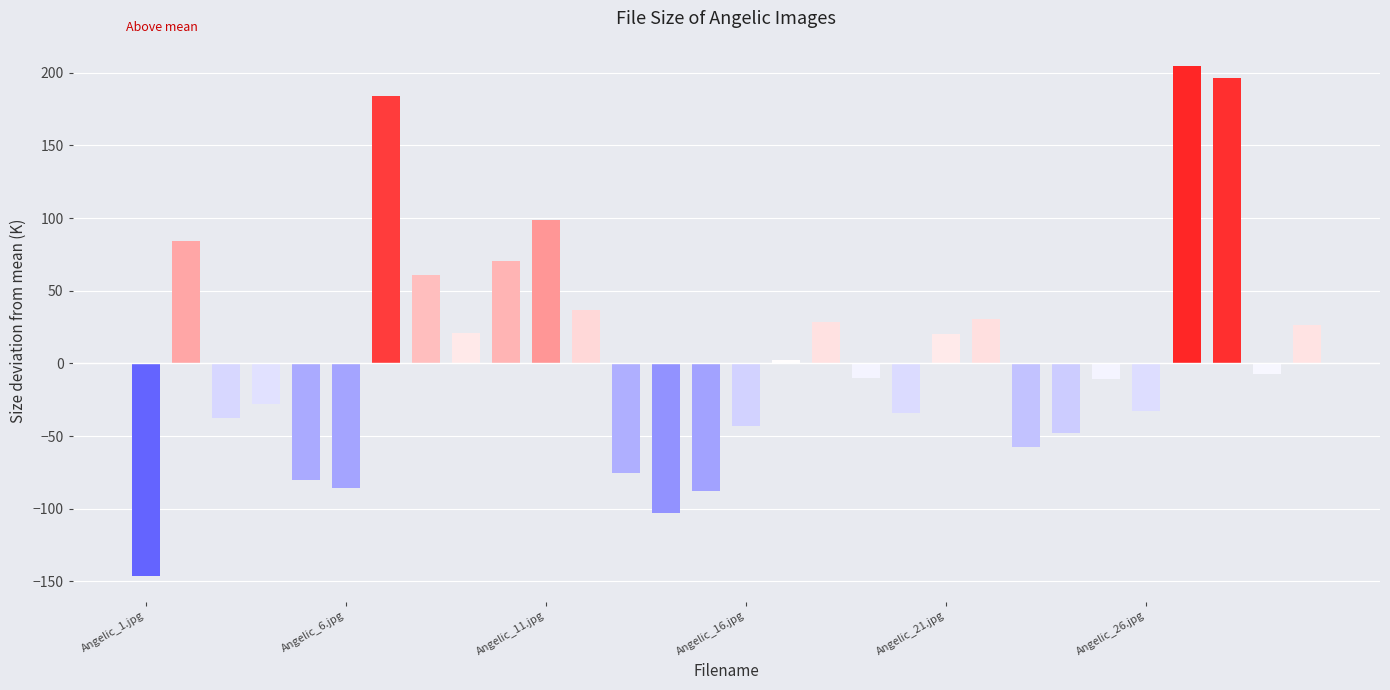

What is the maximum value shown in the chart?

204.5